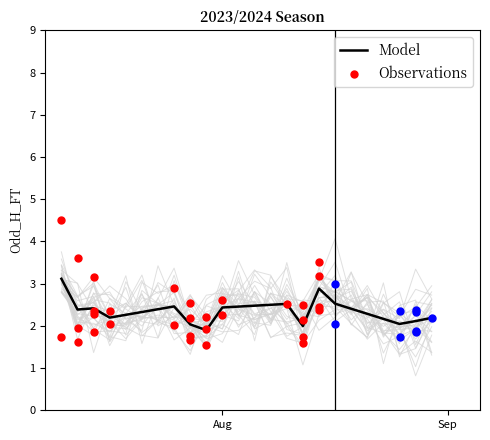

What is the minimum value for Model?

1.9